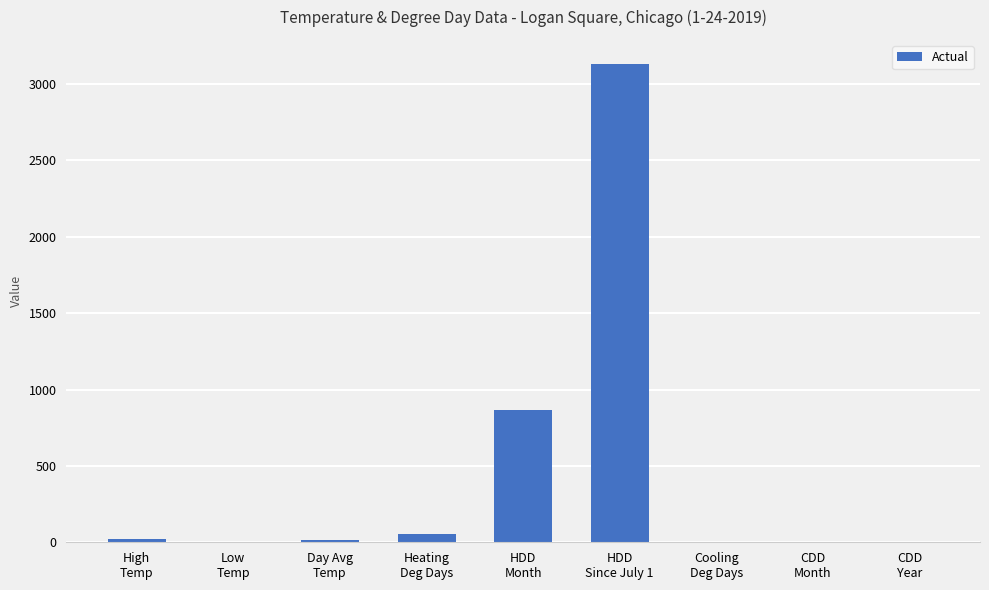

What is the maximum value shown in the chart?

3132